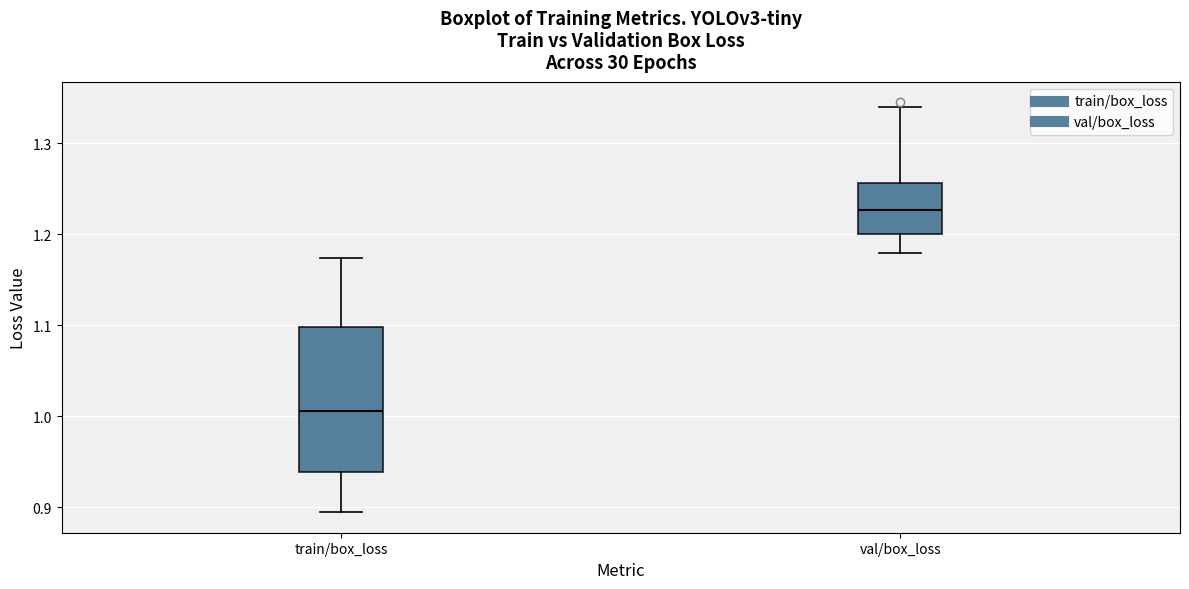

Reading left to right, read every box against the y-axis: the position of its median line, the range the box covers, and the ends of its whiskers. The values are not printed on the chart, so give them approximately, as read against the axis.

train/box_loss: median 1.01, box 0.94 to 1.10, whiskers 0.89 to 1.17
val/box_loss: median 1.23, box 1.20 to 1.26, whiskers 1.18 to 1.34